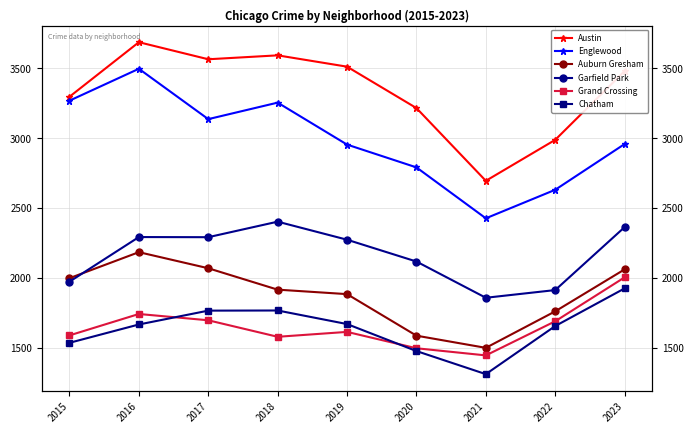

What is the total value across all series at 2020?

12700